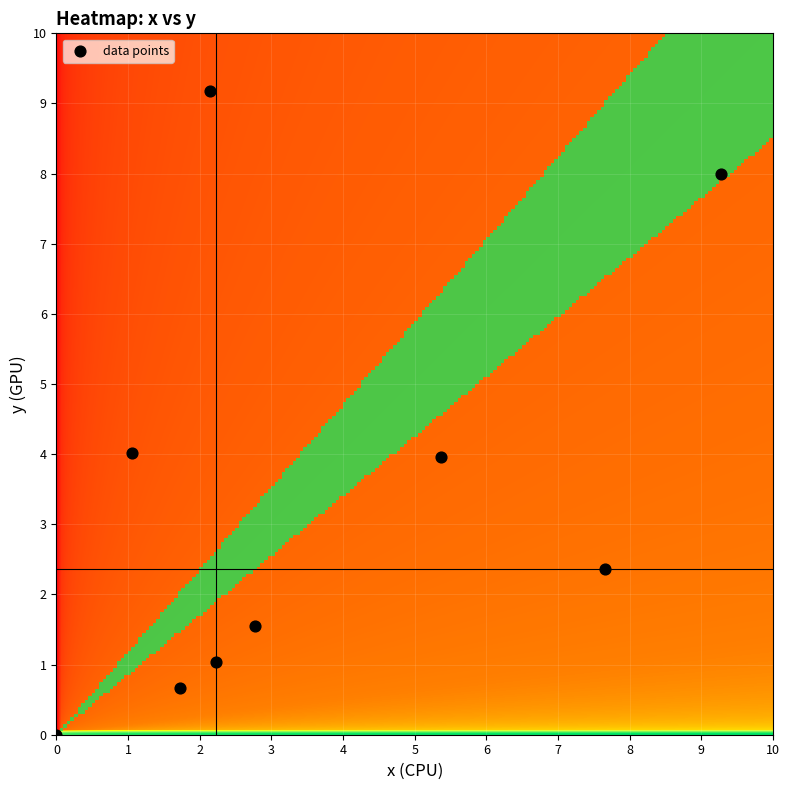

List the coordinates of all points as (X, Y) pairs, reading left to right.

(0.0, 0.0)  (1.1, 4.0)  (1.7, 0.7)  (2.1, 9.2)  (2.2, 1.0)  (2.8, 1.6)  (5.4, 4.0)  (7.7, 2.4)  (9.3, 8.0)